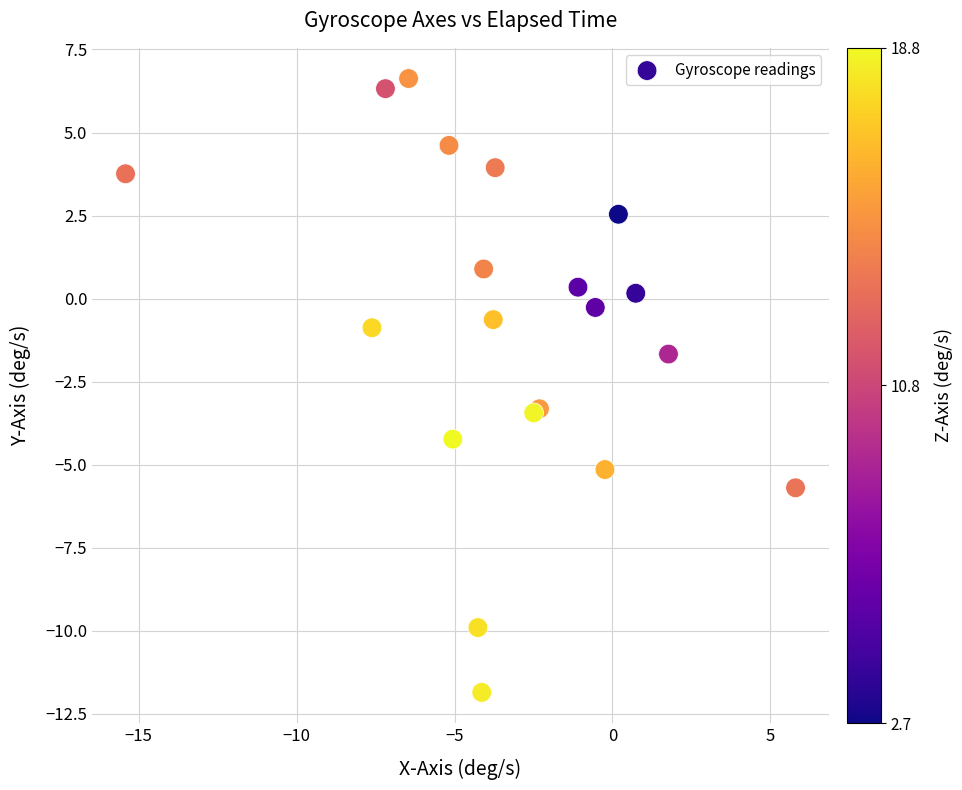

What Y value in the scatter plot is closest to -2?

-1.7